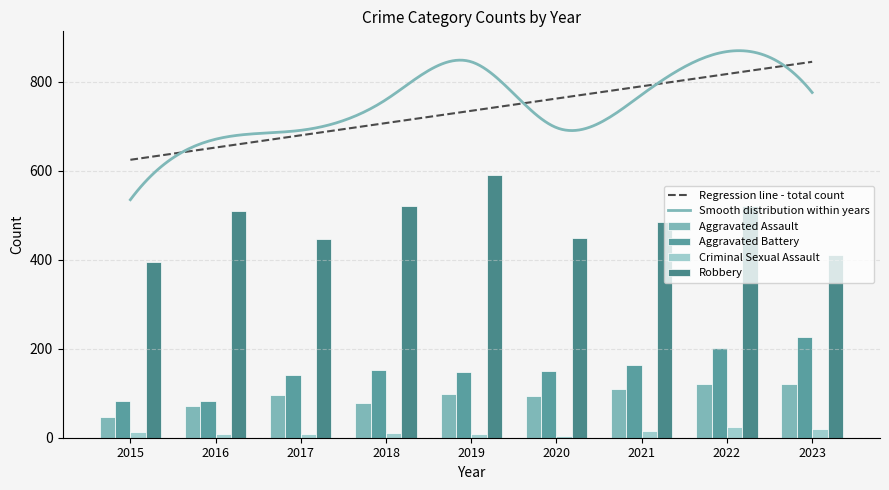

How many data points does each series have?

9